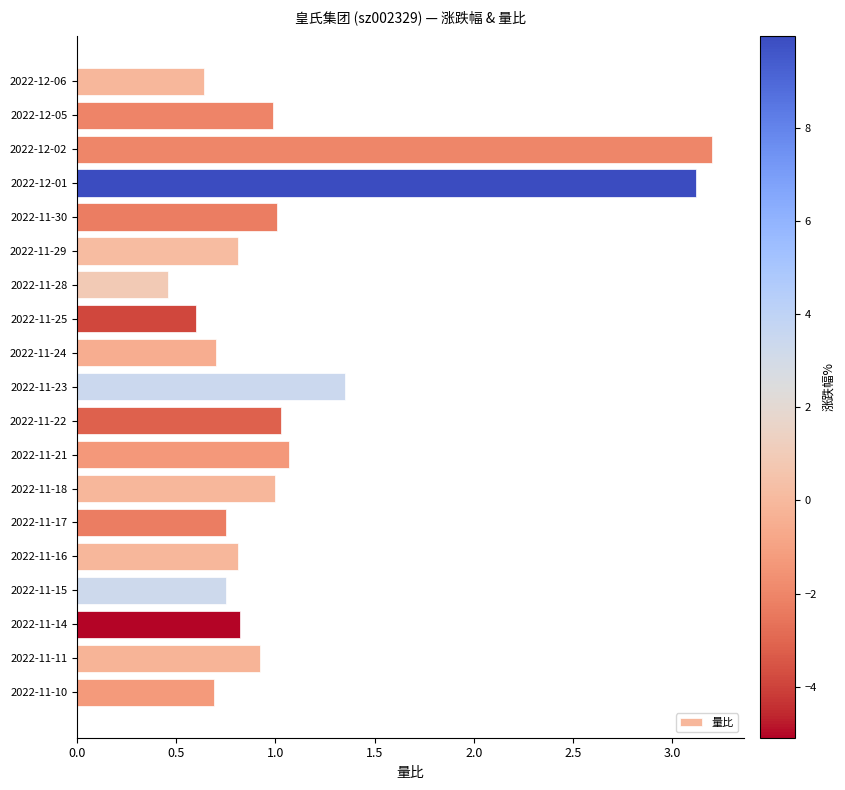

What is the sum of all values?

20.7